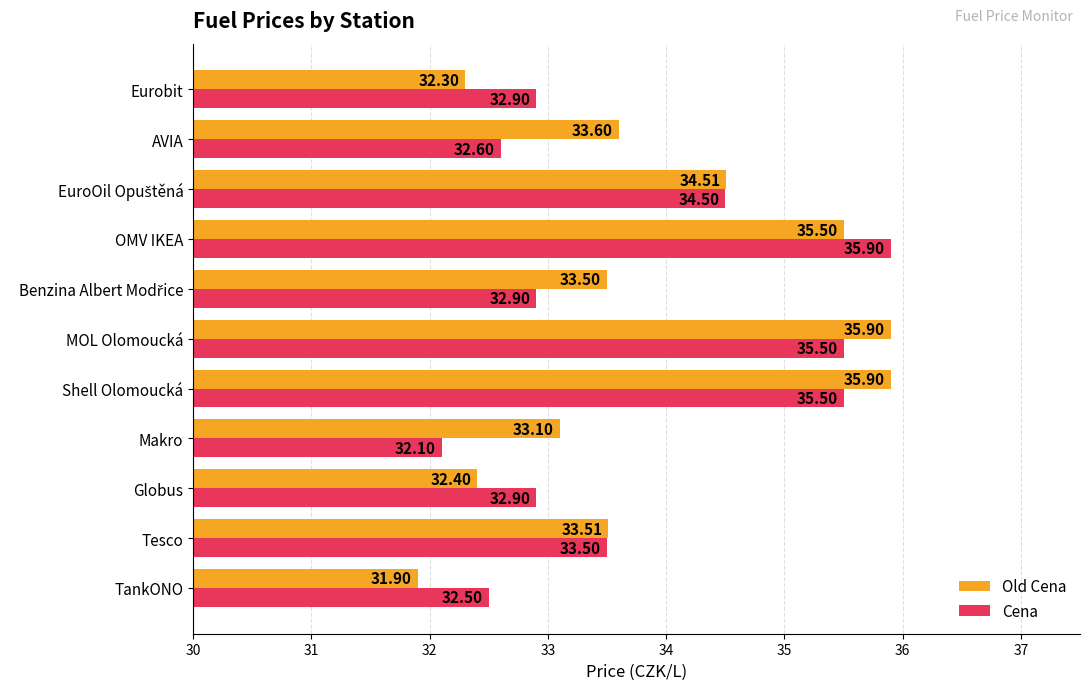

Rank the series by their maximum value, from highest to lowest.

Old Cena, Cena